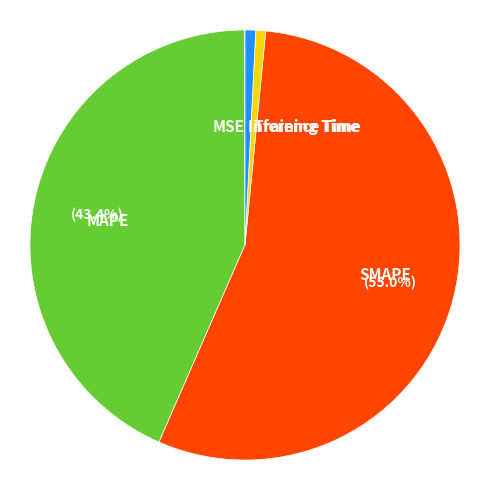

Which slice represents more than half of the pie?

SMAPE